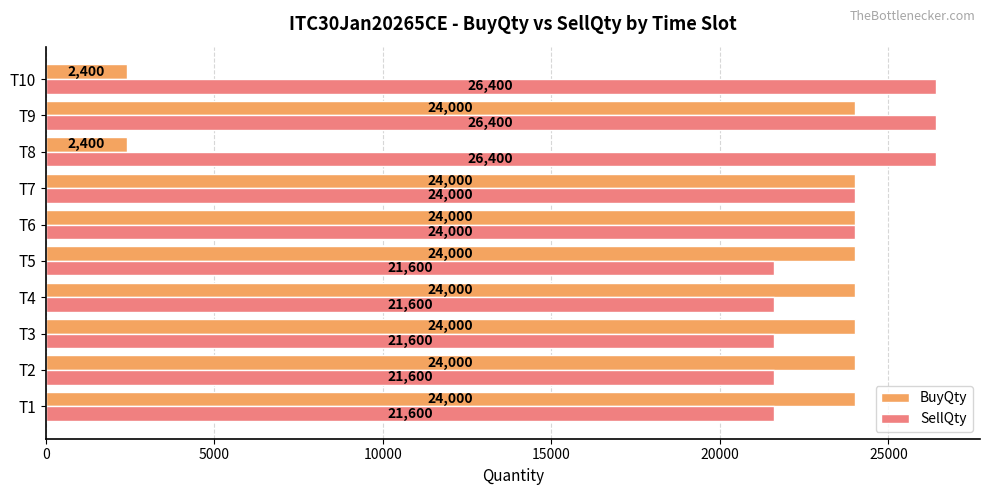

At T5, list the series in order from smallest to largest.

SellQty, BuyQty